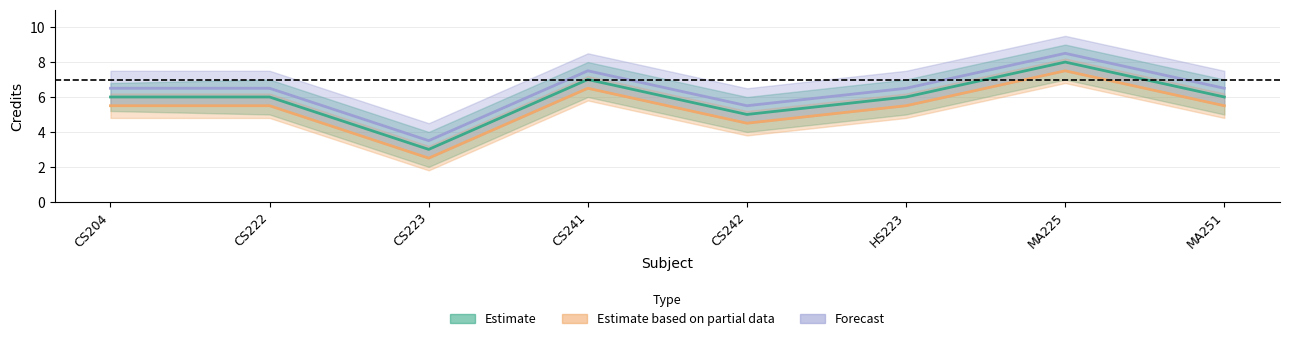

True or false: Estimate and Estimate based on partial data cross at least once.

False